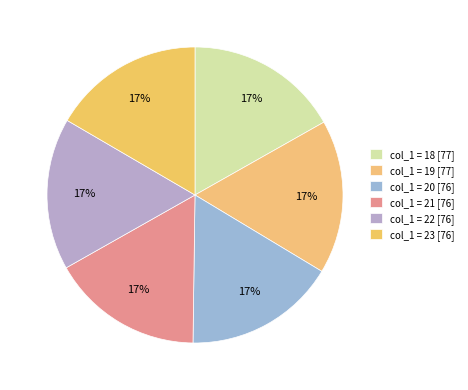

How many slices are in this pie chart?

6